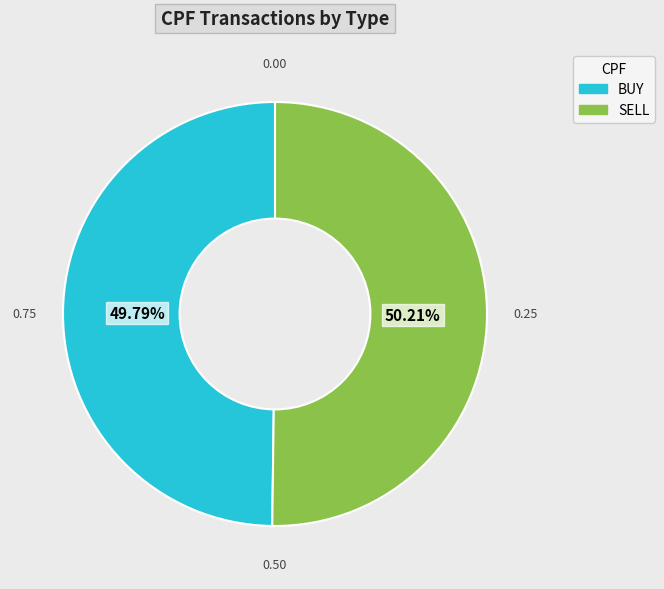

What percentage is the SELL slice, to the nearest percent?

50%